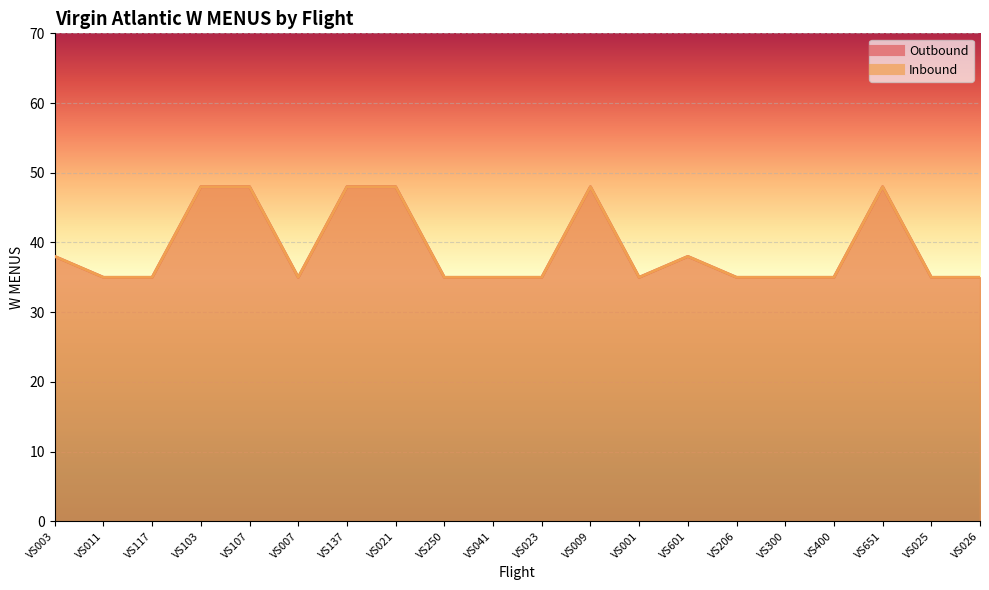

What is the average value of the Inbound series?

39